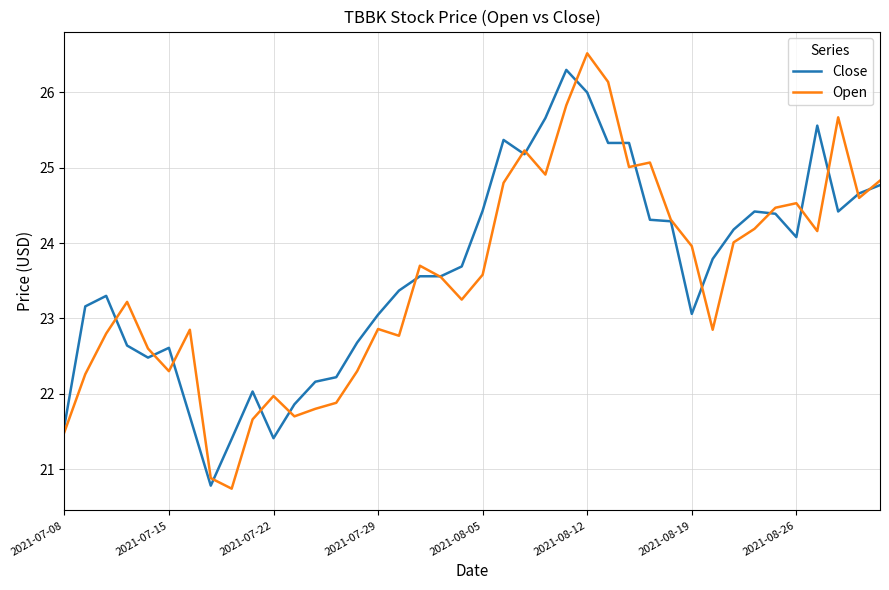

What is the smallest value displayed?

20.7